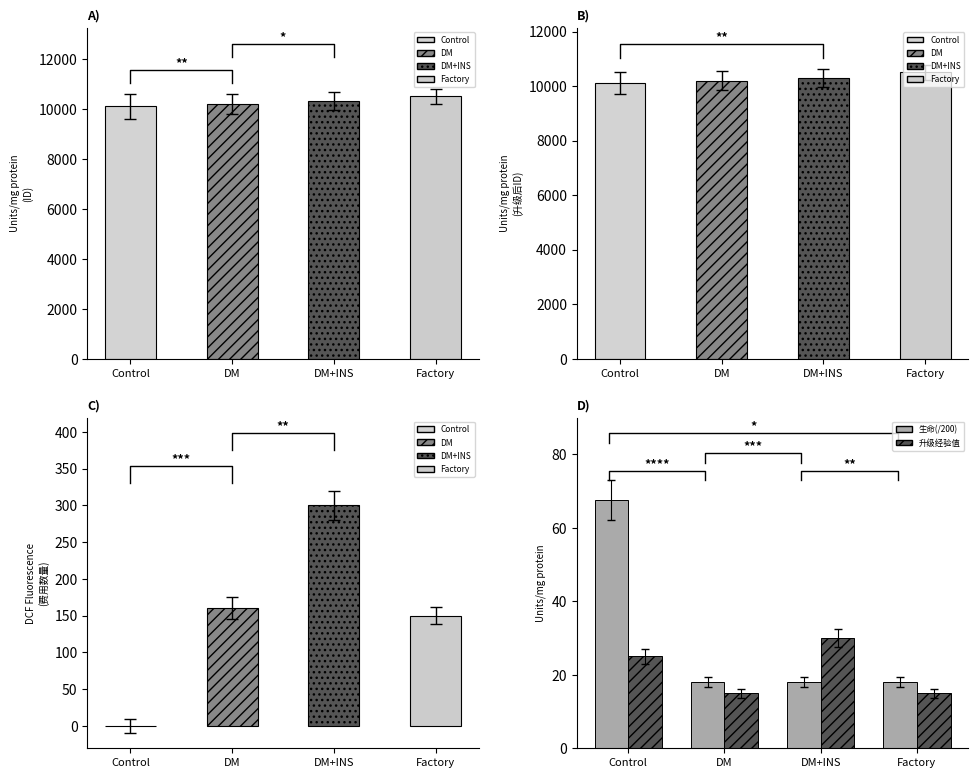

What is the total value across all series at DM+INS?

48.0